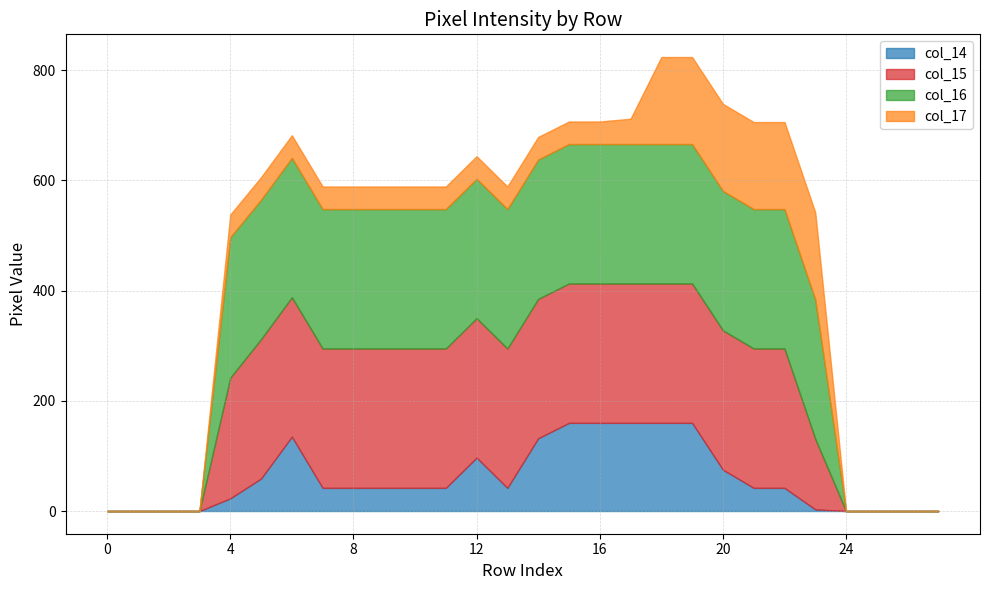

What is the sum of all col_14 values?

1660